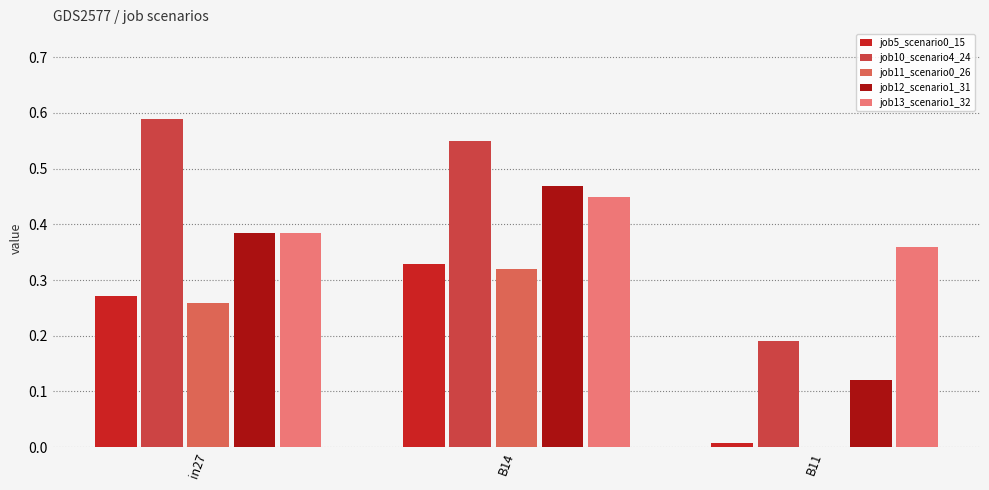

Which label corresponds to the largest value in the chart?

in27